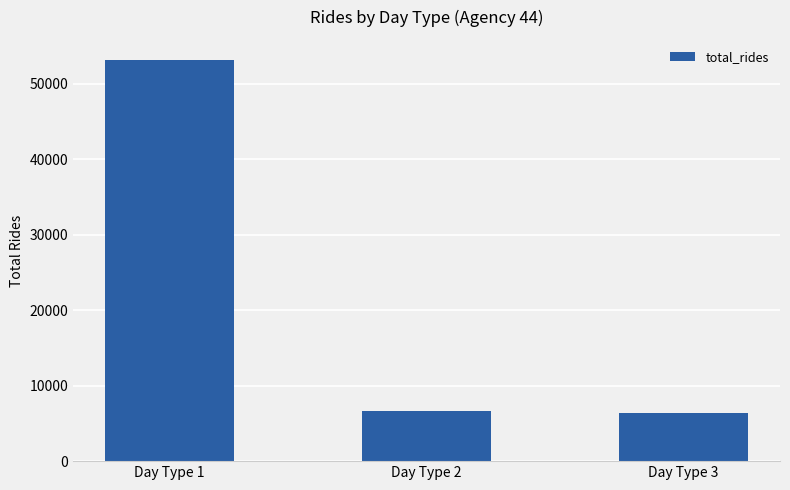

What is the change in value from Day Type 2 to Day Type 3?

-228